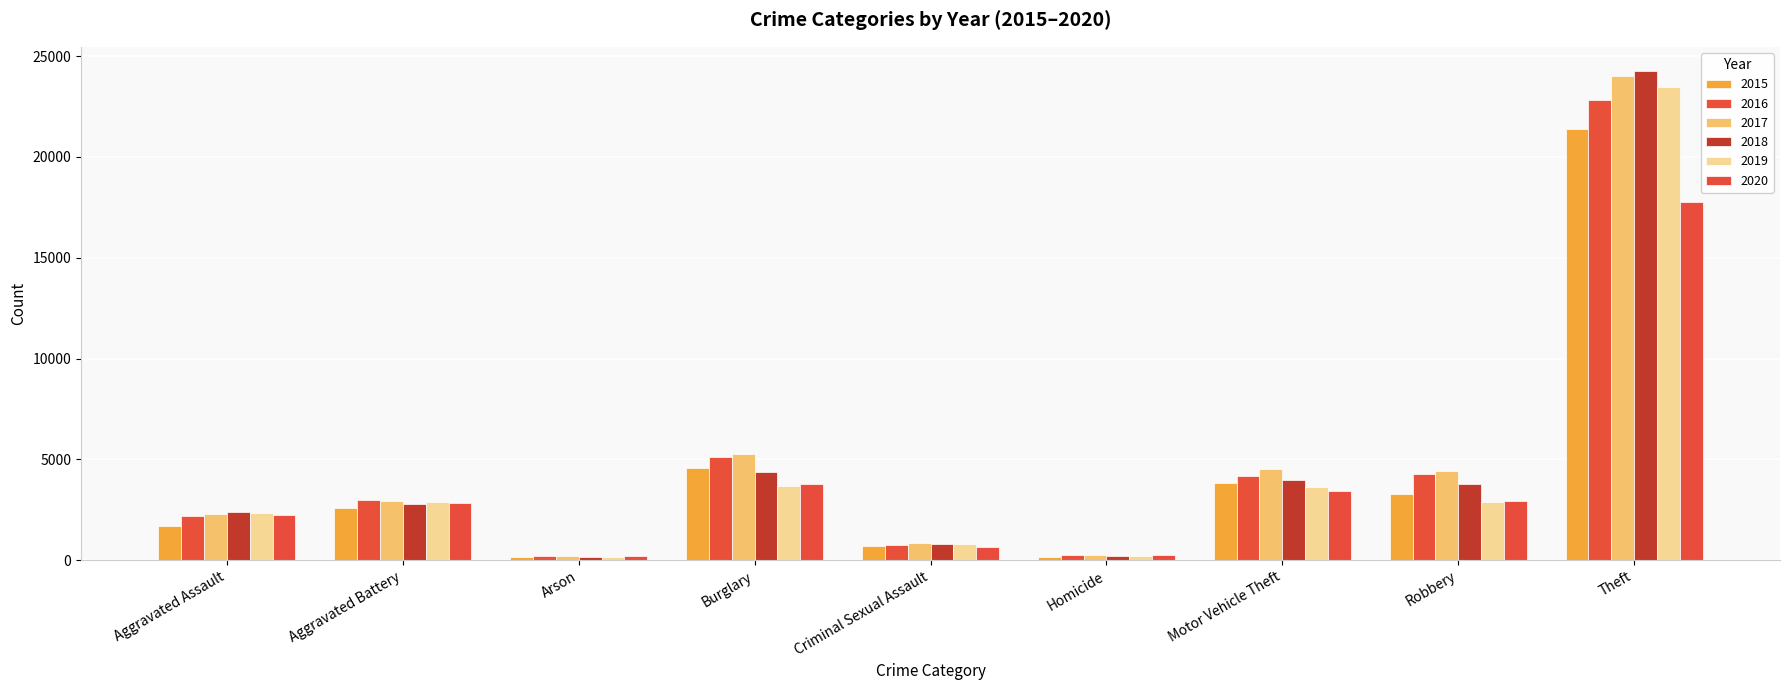

Count the number of categories in the chart.

9